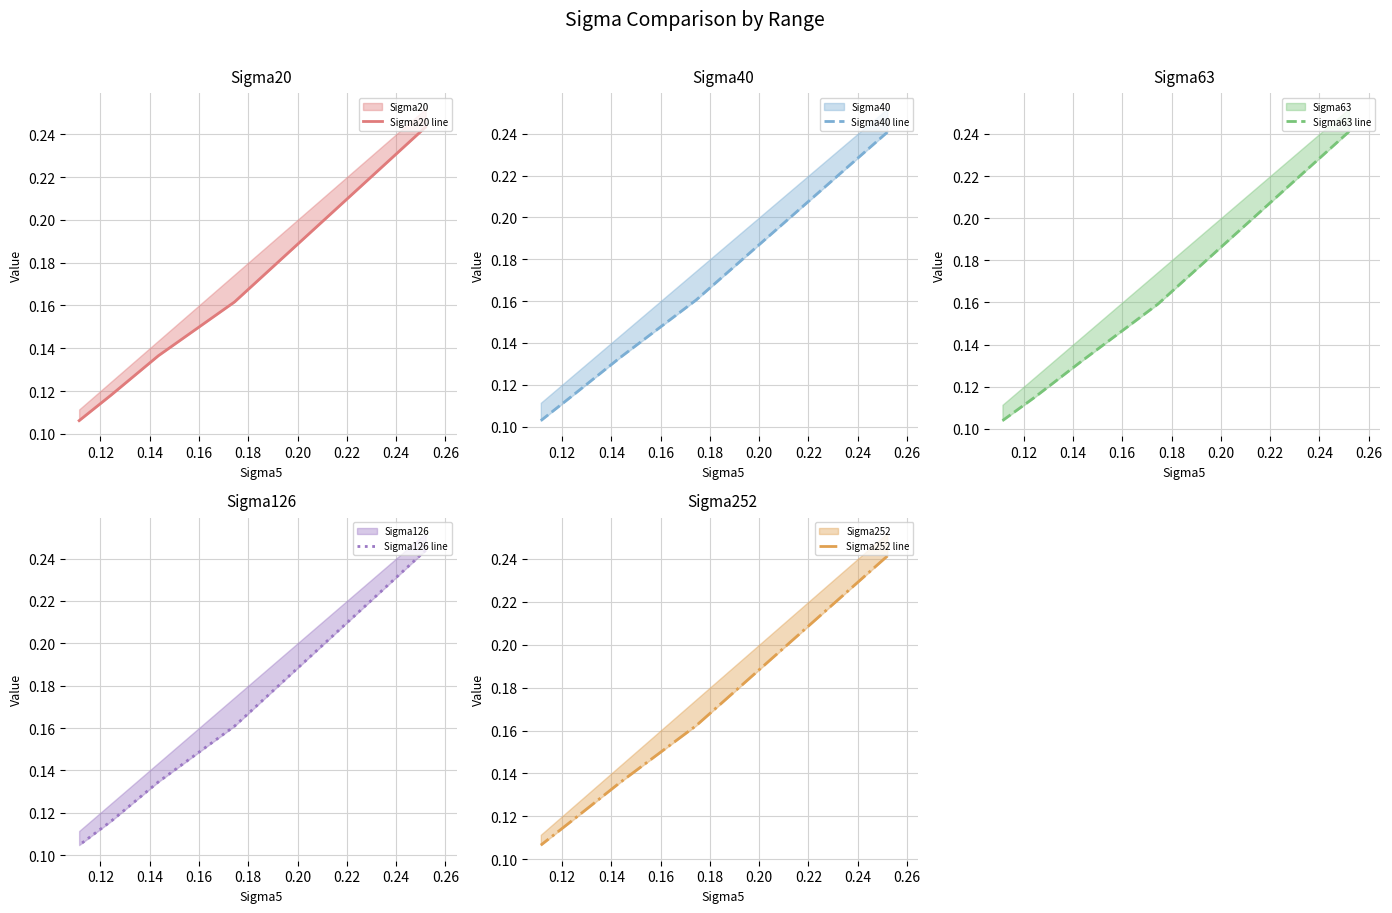

Is this an area chart (filled region under the line)?

No